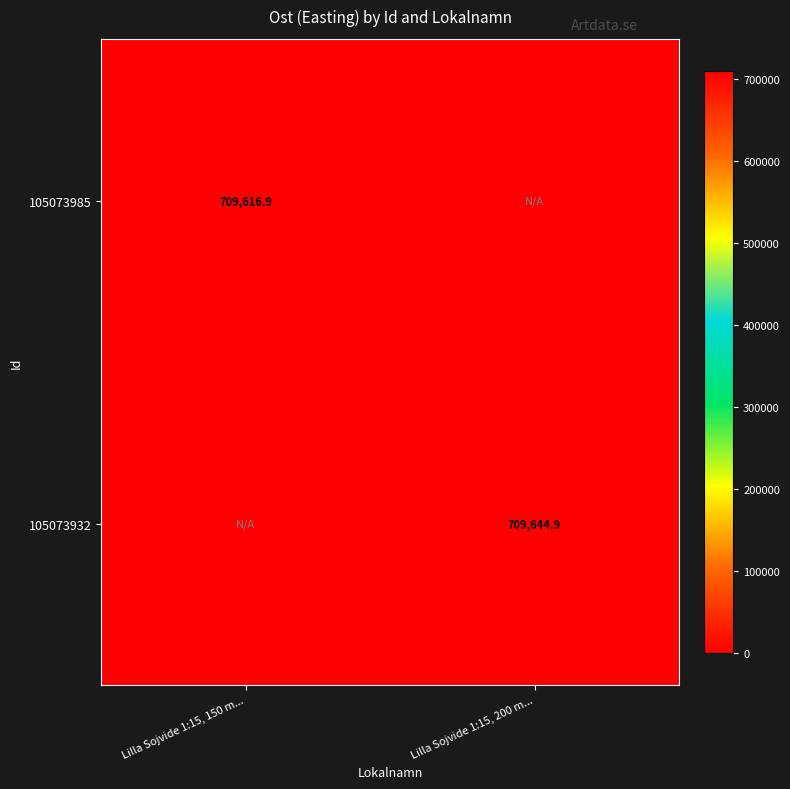

True or false: 105073932 has a value of 709644.9 at Lilla Sojvide 1:15, 200 m....

True